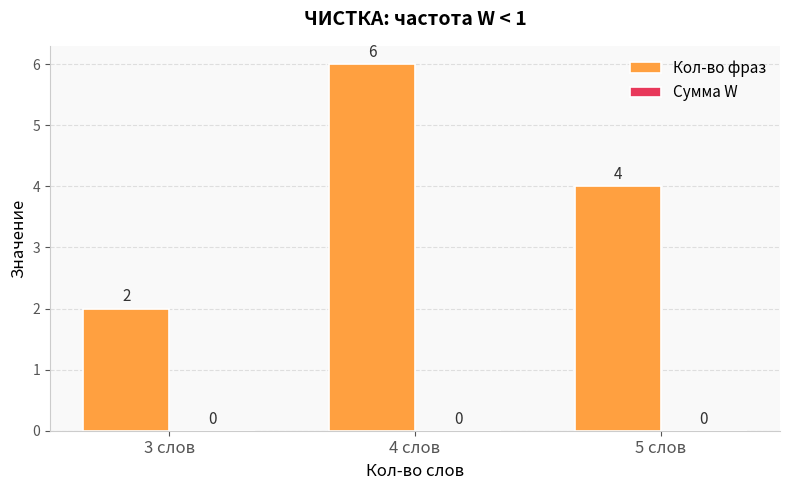

Which has a higher value, 3 слов or 4 слов?

4 слов